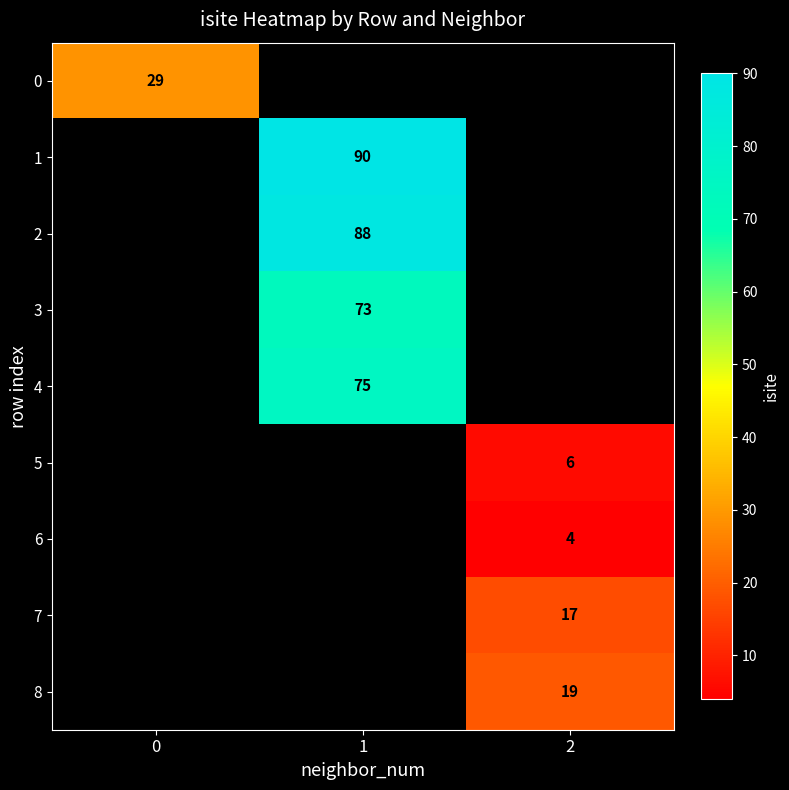

At how many categories does at least one series exceed 34?

1